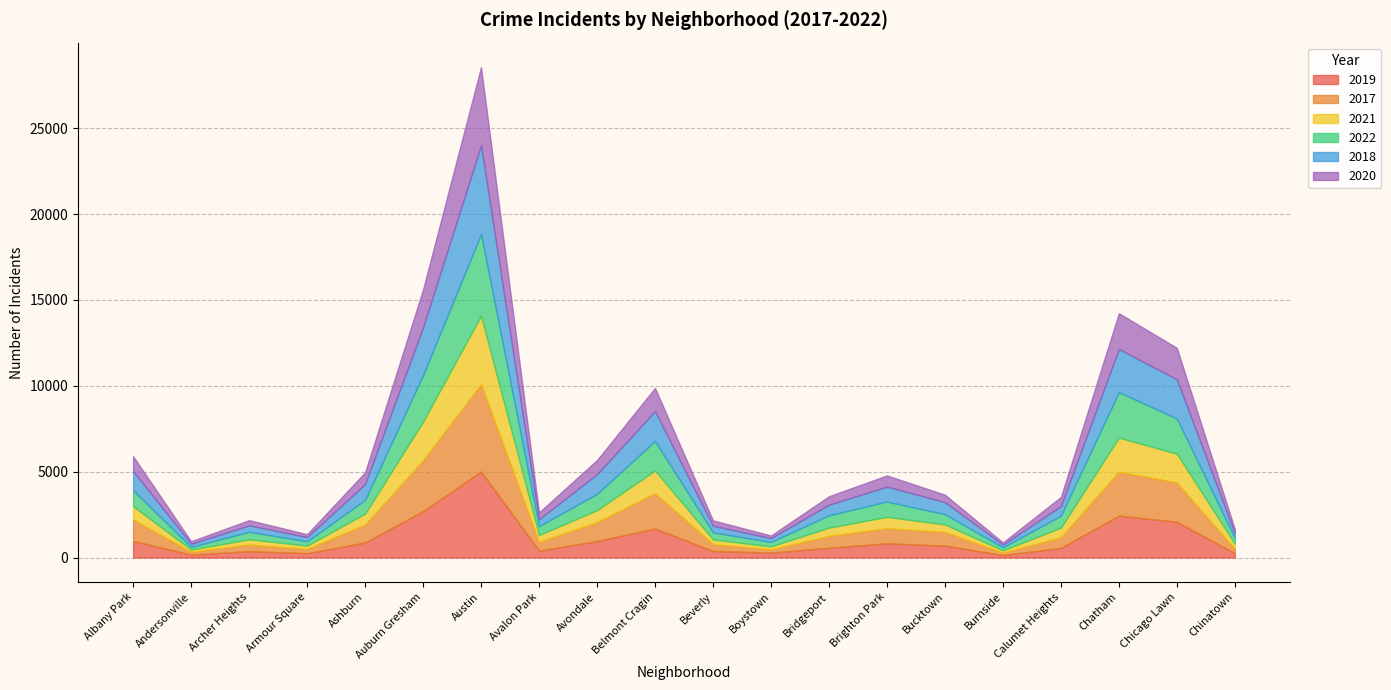

Is it true that 2022 equals 715 at Beverly?

False